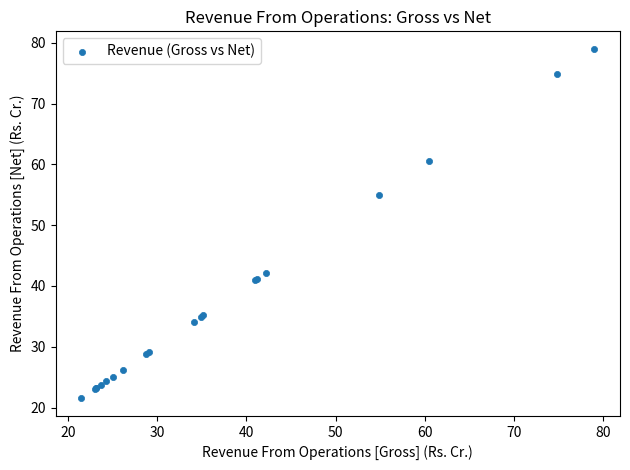

What Y value in the scatter plot is closest to 50?

54.9